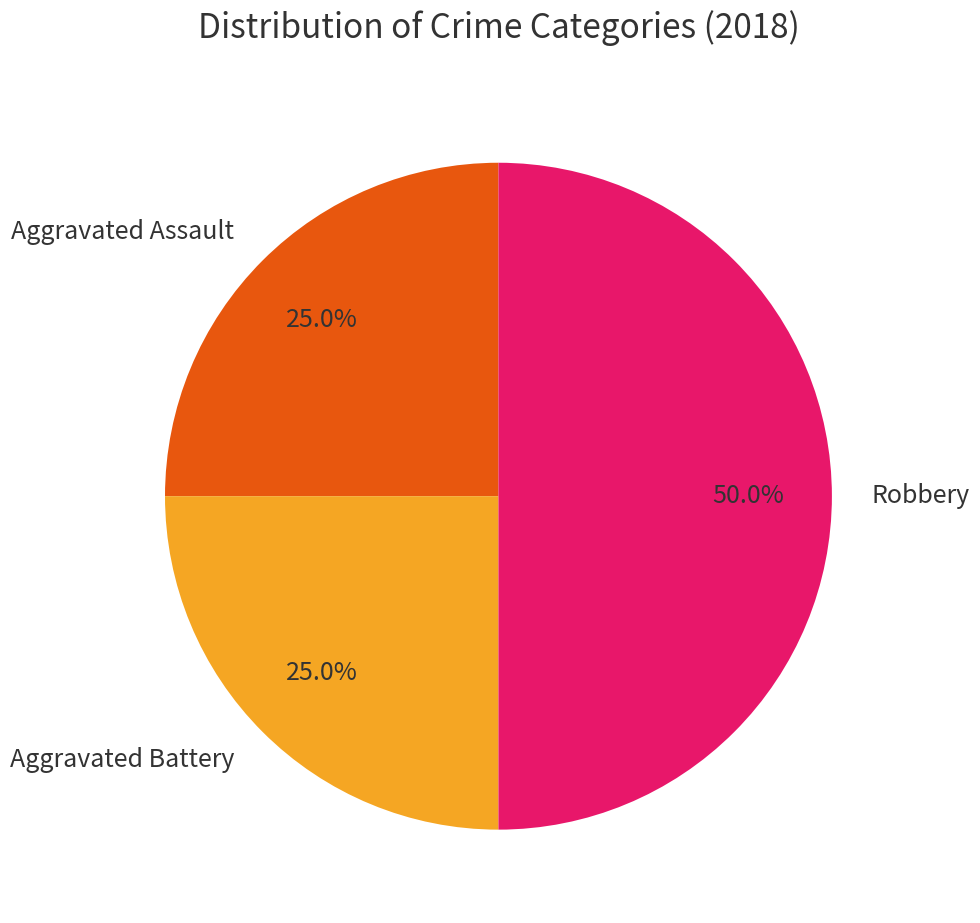

Does Aggravated Assault represent more than half of the total?

No